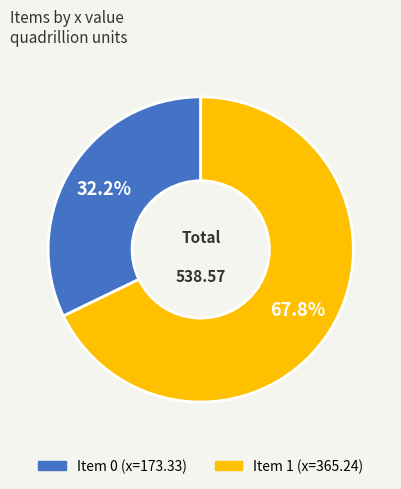

Does any single category account for the majority?

Yes